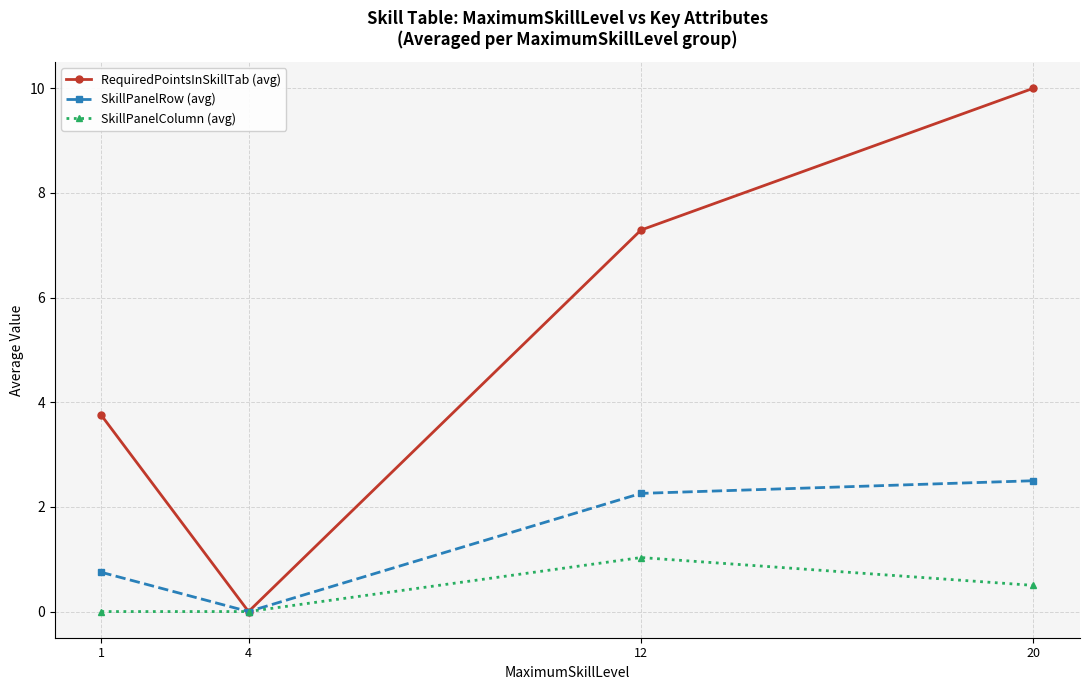

Which series has the widest spread of values?

RequiredPointsInSkillTab (avg)